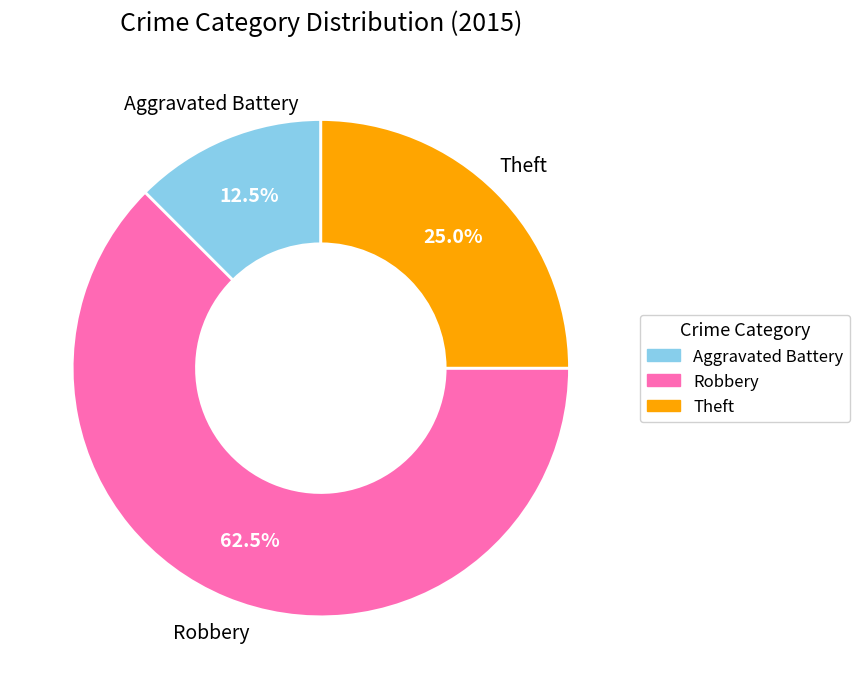

To the nearest percent, what is the difference between the largest and smallest slice percentages?

50%